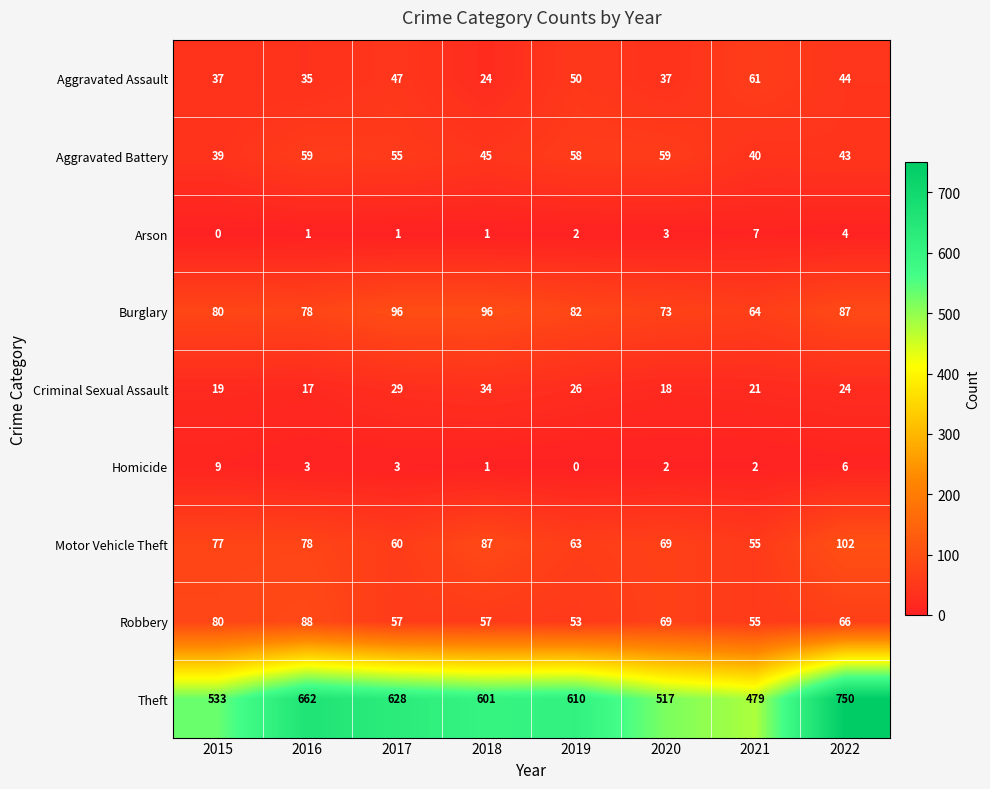

The Robbery series shows 66 at 2022. True or false?

True